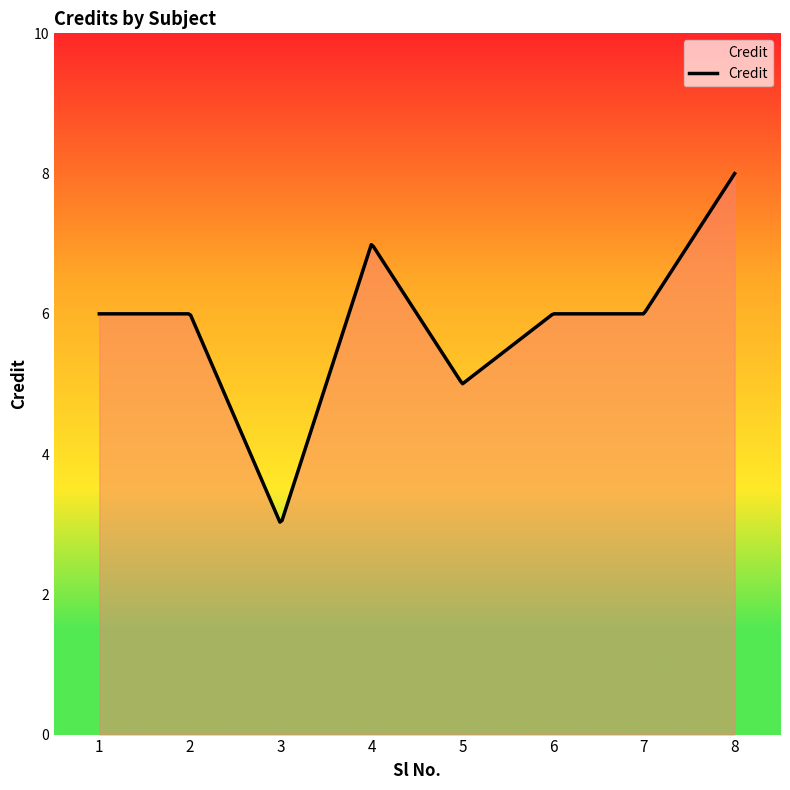

How many lines are shown in the chart?

1